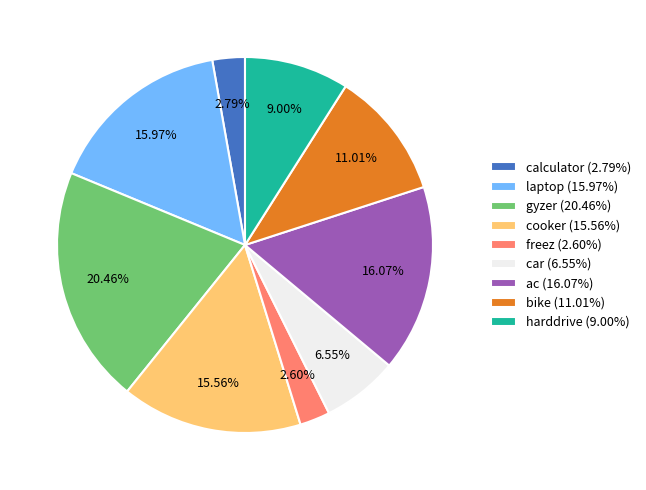

Approximately how many times larger is the value at gyzer (20.46%) compared to bike (11.01%)?

1.9